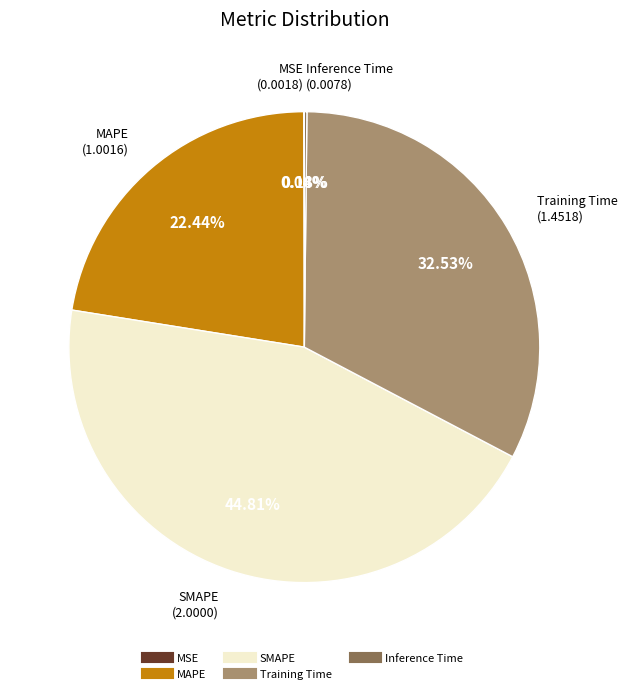

True or false: Training Time accounts for 33% of the total.

True